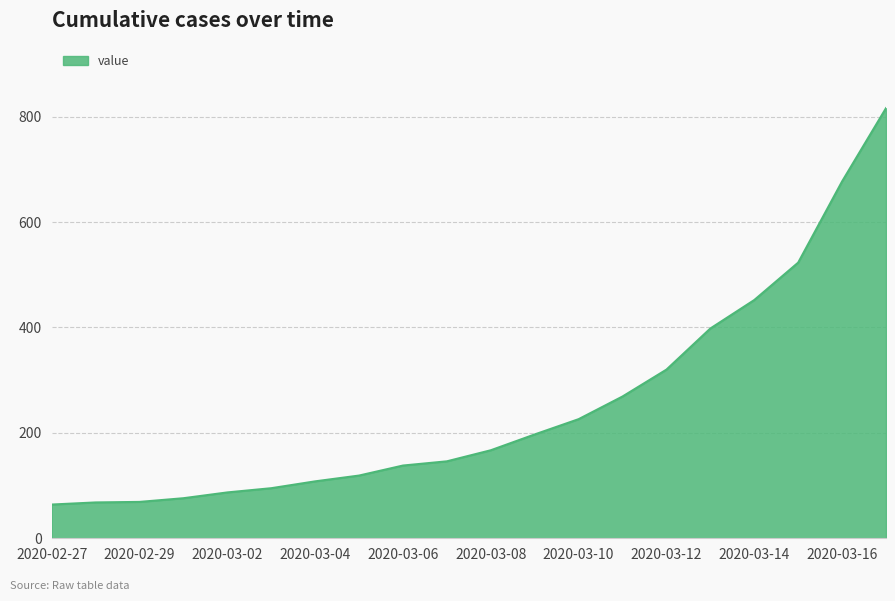

What is the difference between the maximum and minimum values?

752